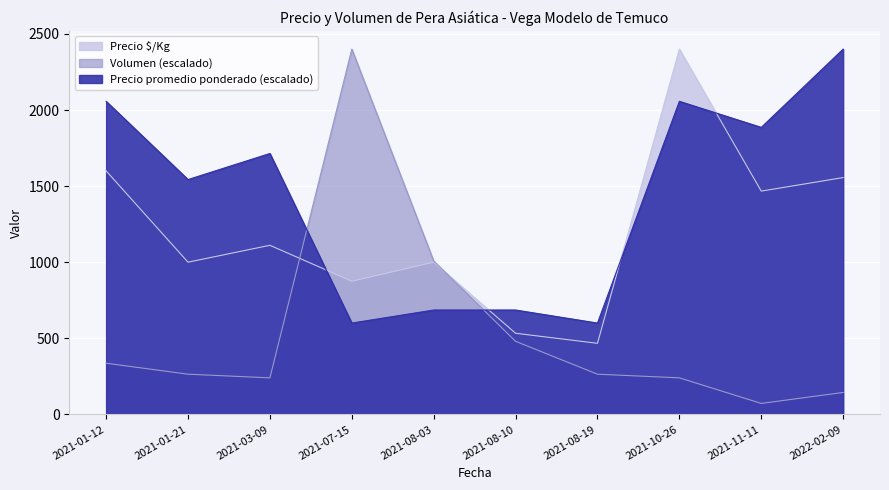

Reading left to right, extract all data points from this chart.

Precio $/Kg: 2021-01-12=1600.0	2021-01-21=1000.0	2021-03-09=1111.0	2021-07-15=875.0	2021-08-03=1000.0	2021-08-10=533.0	2021-08-19=467.0	2021-10-26=2400.0	2021-11-11=1467.0	2022-02-09=1556.0
Volumen: 2021-01-12=336.0	2021-01-21=264.0	2021-03-09=240.0	2021-07-15=2400.0	2021-08-03=1008.0	2021-08-10=480.0	2021-08-19=264.0	2021-10-26=240.0	2021-11-11=72.0	2022-02-09=144.0
Precio promedio ponderado: 2021-01-12=2057.1	2021-01-21=1542.9	2021-03-09=1714.3	2021-07-15=600.0	2021-08-03=685.7	2021-08-10=685.7	2021-08-19=600.0	2021-10-26=2057.1	2021-11-11=1885.7	2022-02-09=2400.0